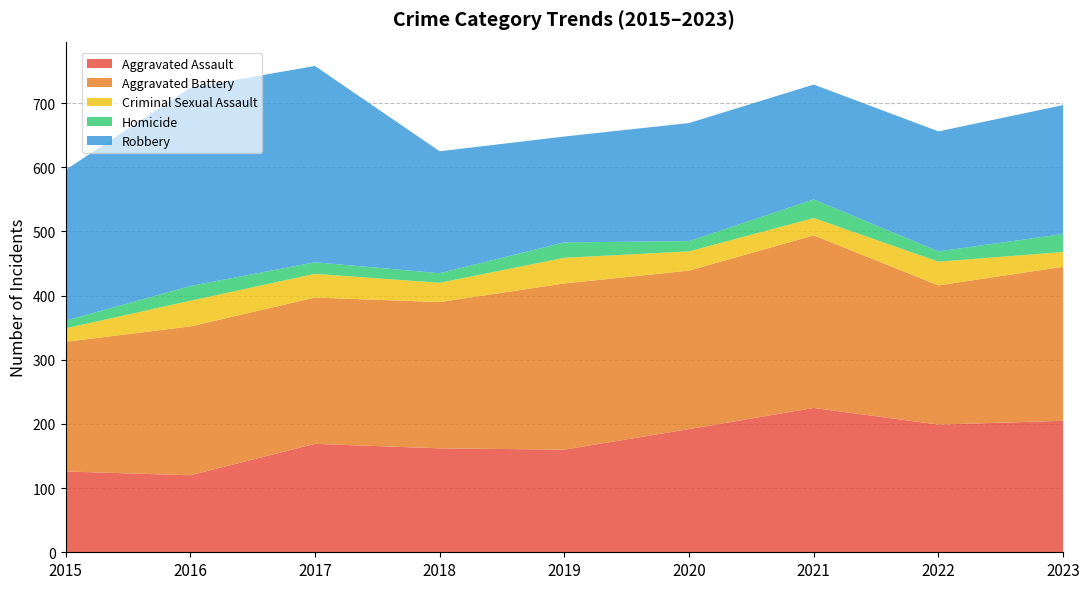

Reading right to left, what are all the values shown in this chart?

Aggravated Assault: 205	199	225	192	160	162	169	120	126
Aggravated Battery: 240	217	269	247	259	228	228	232	202
Criminal Sexual Assault: 23	37	27	30	40	30	37	40	21
Homicide: 28	16	29	16	24	15	18	23	12
Robbery: 201	187	179	184	165	190	306	309	235